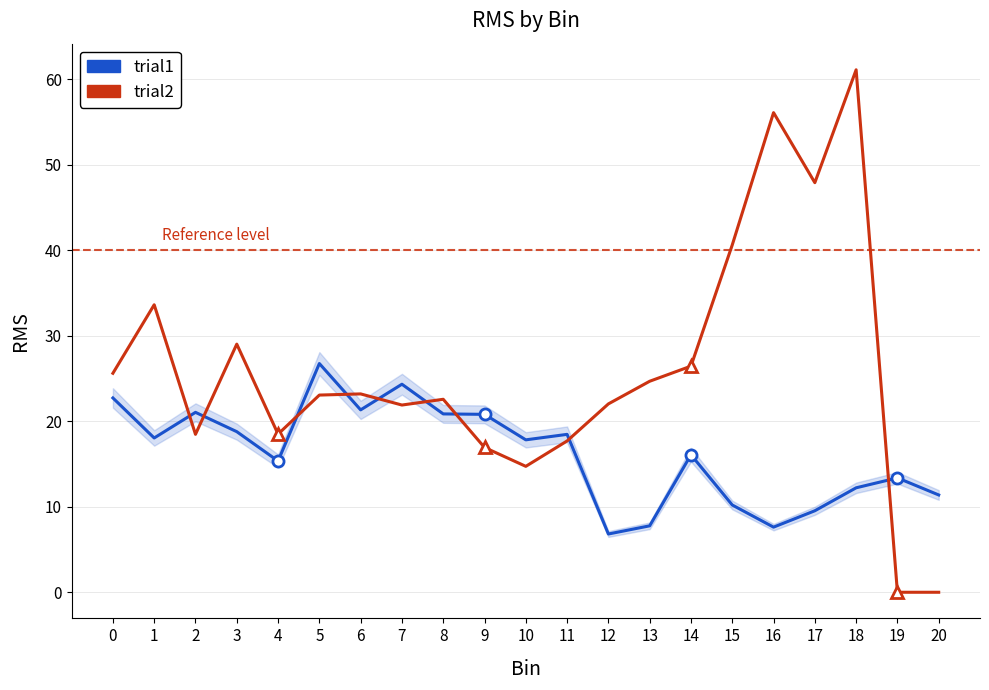

What is the sum of the trial1 values at 8 and 16?

28.5